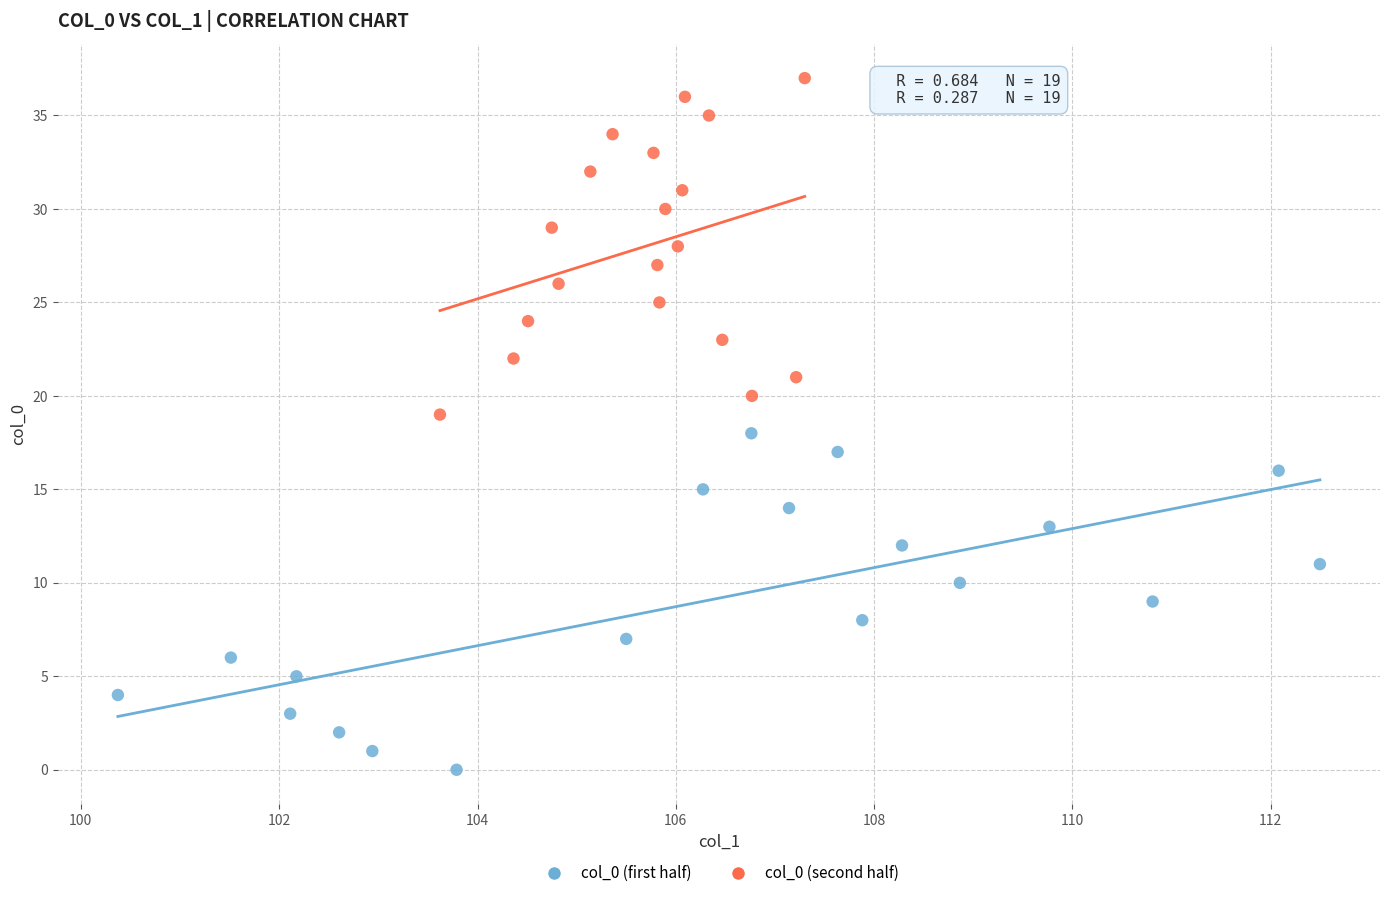

Which series contains the lowest Y value?

col_0 (first half)